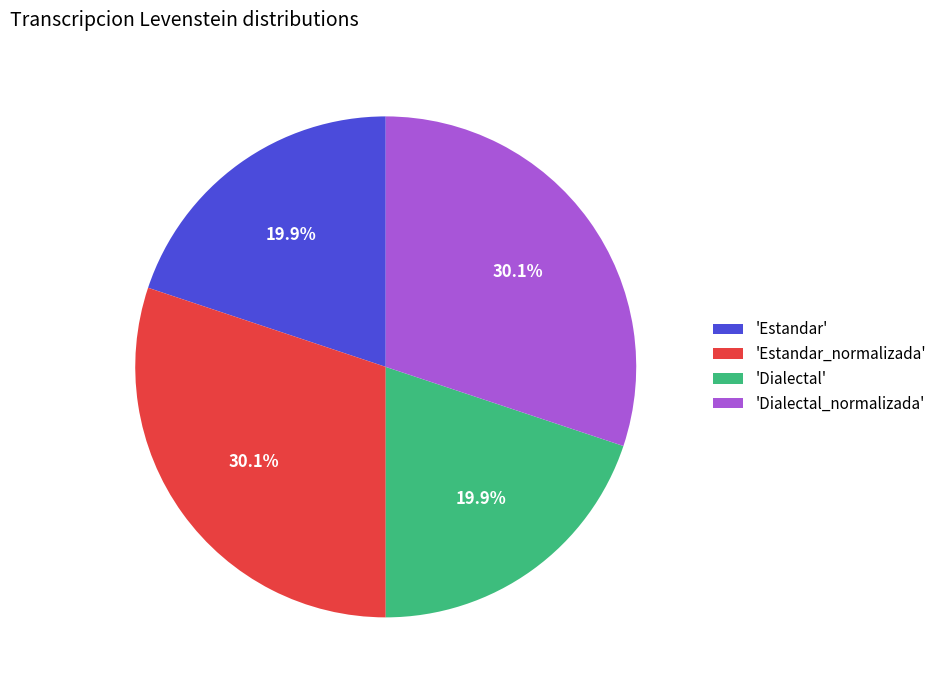

Is there any slice that represents more than half of the pie?

No